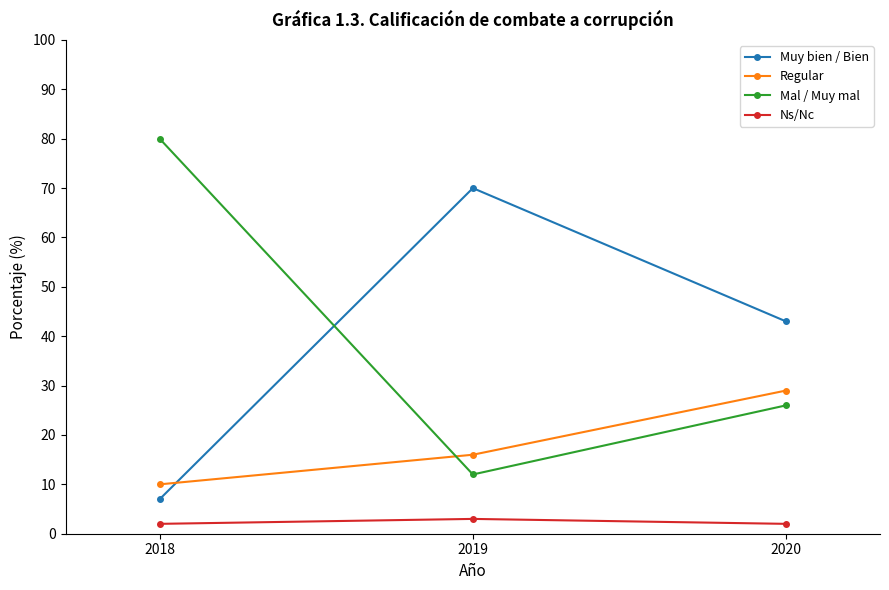

True or false: Mal / Muy mal has a value of 12 at 2019.

True